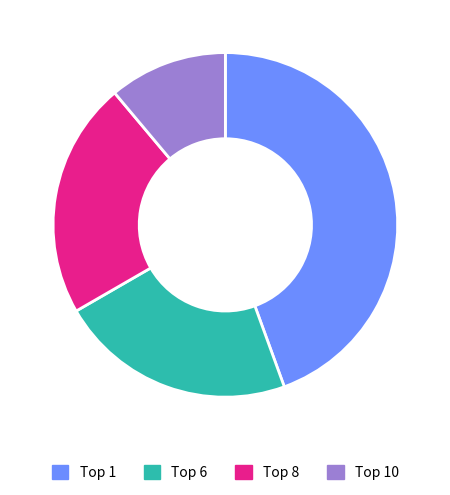

Count the number of slices in the pie.

4